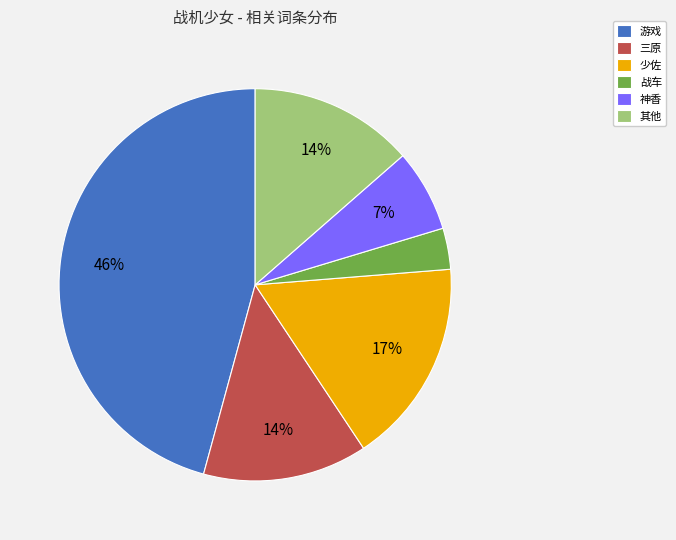

Is the sum of 三原 and 神香 greater than half?

No